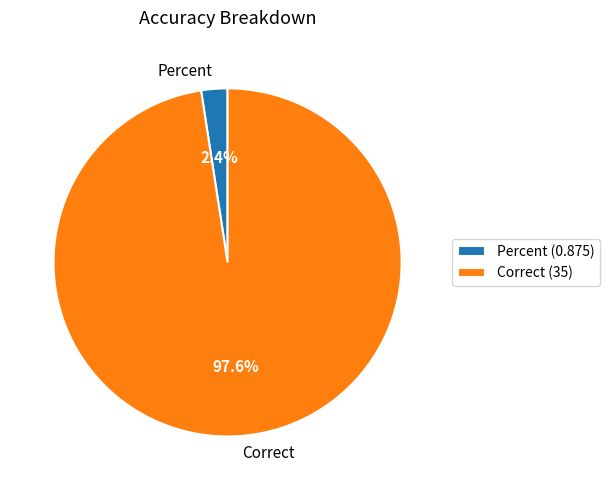

True or false: Percent accounts for 8% of the total.

False